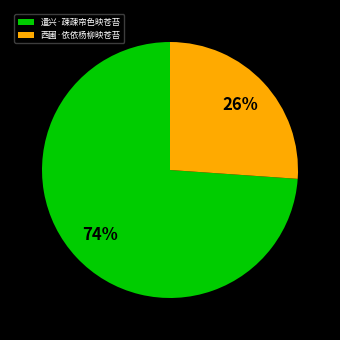

Approximately how many times larger is the value at 遣兴·疎疎帘色映苍苔 compared to 西圃·依依杨柳映苍苔?

2.8